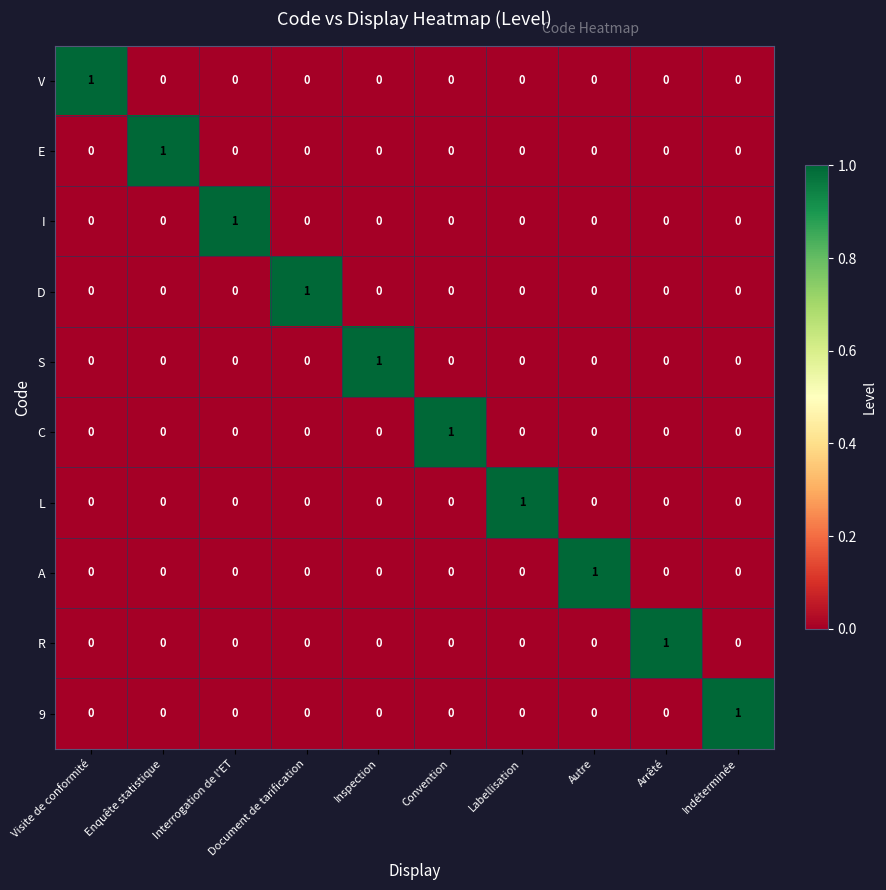

At how many categories does at least one series exceed 0?

10